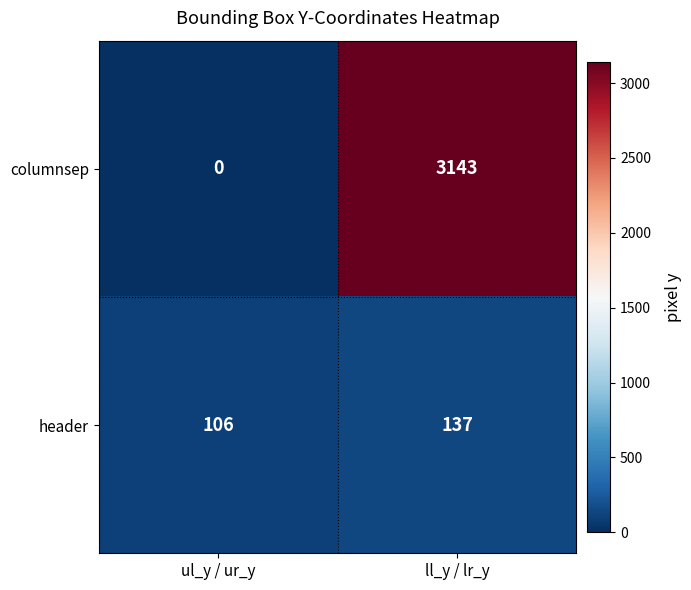

How many categories are shown in the chart?

2